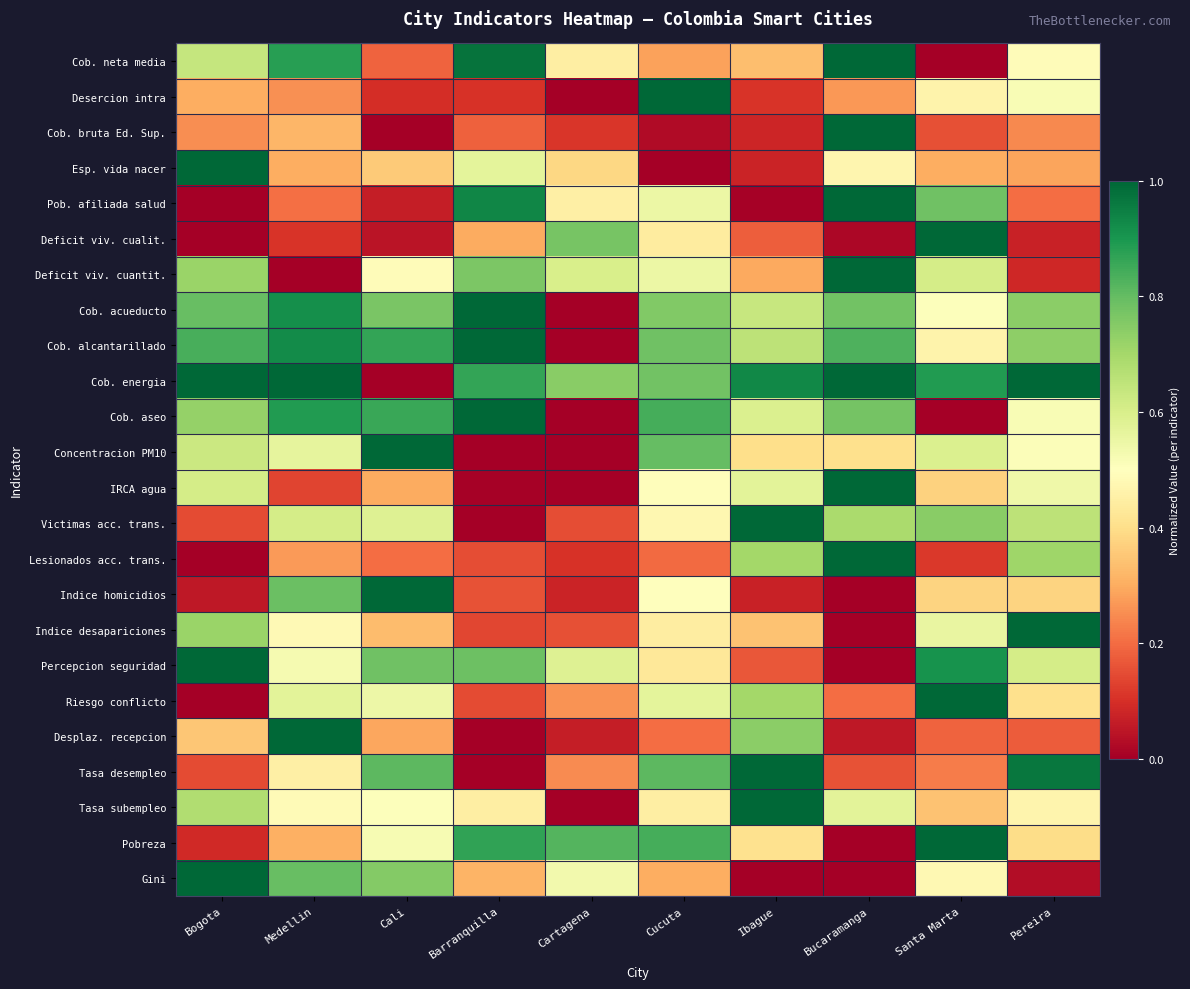

Count the number of data series in this chart.

24